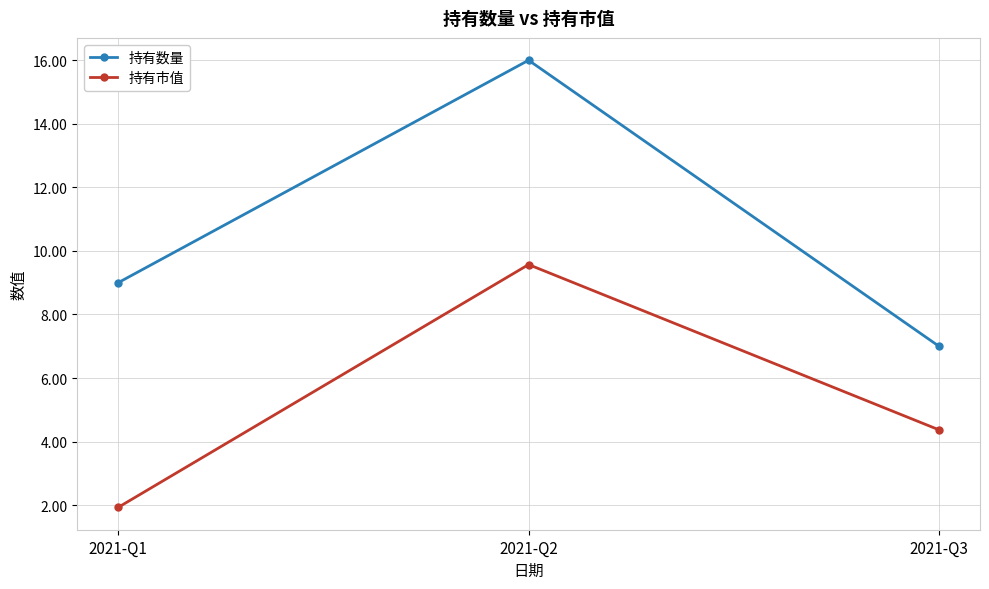

True or false: 持有数量 has a value of 14.7 at 2021-Q1.

False